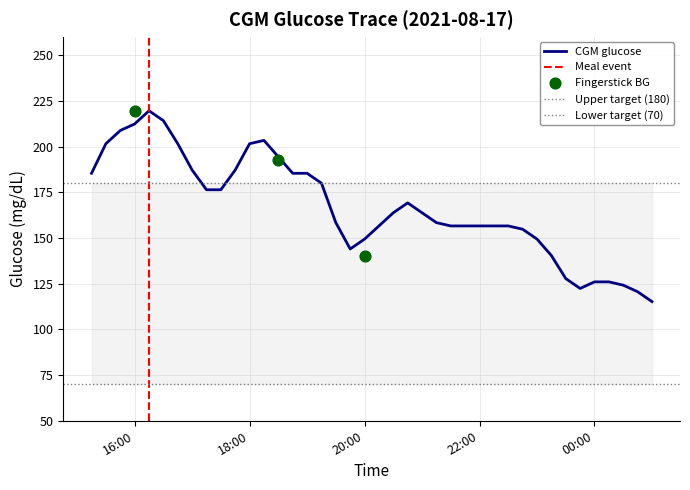

Which has a higher value, 2021-08-17 21:00 or 2021-08-18 00:15?

2021-08-17 21:00